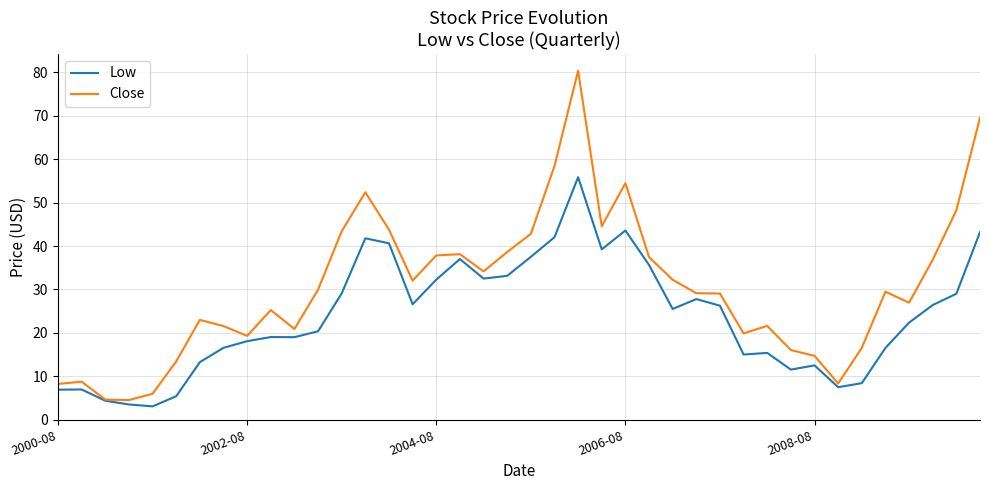

What is the lowest value of the Close series?

4.5